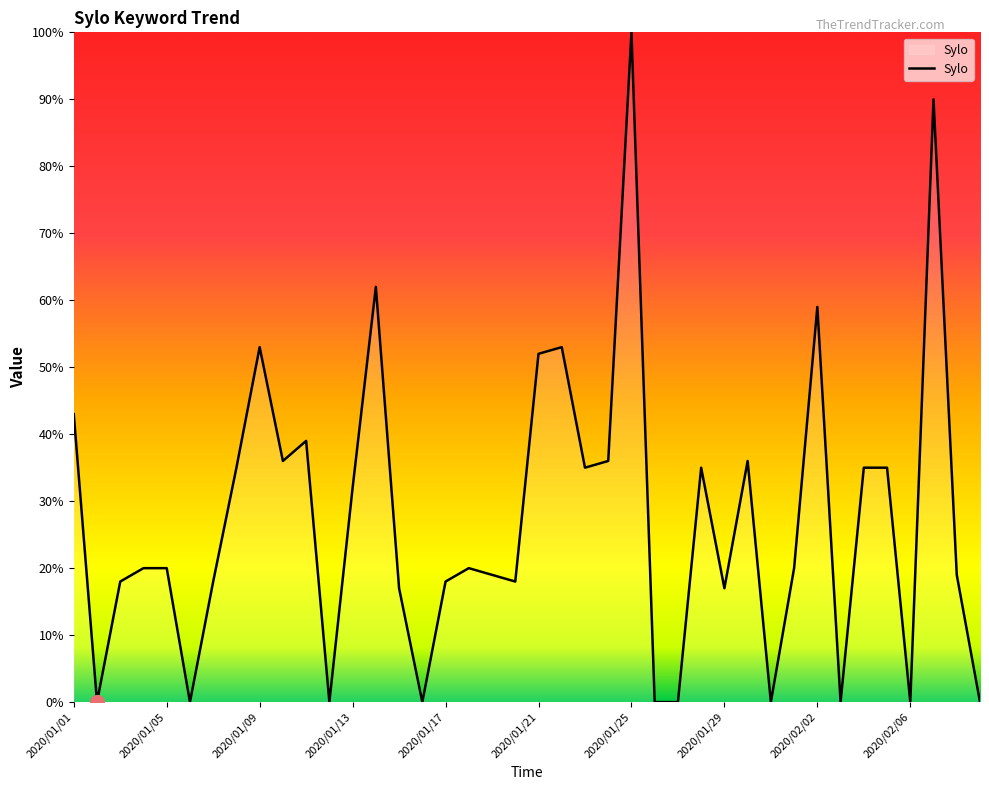

What is the difference between the second highest and minimum values?

90